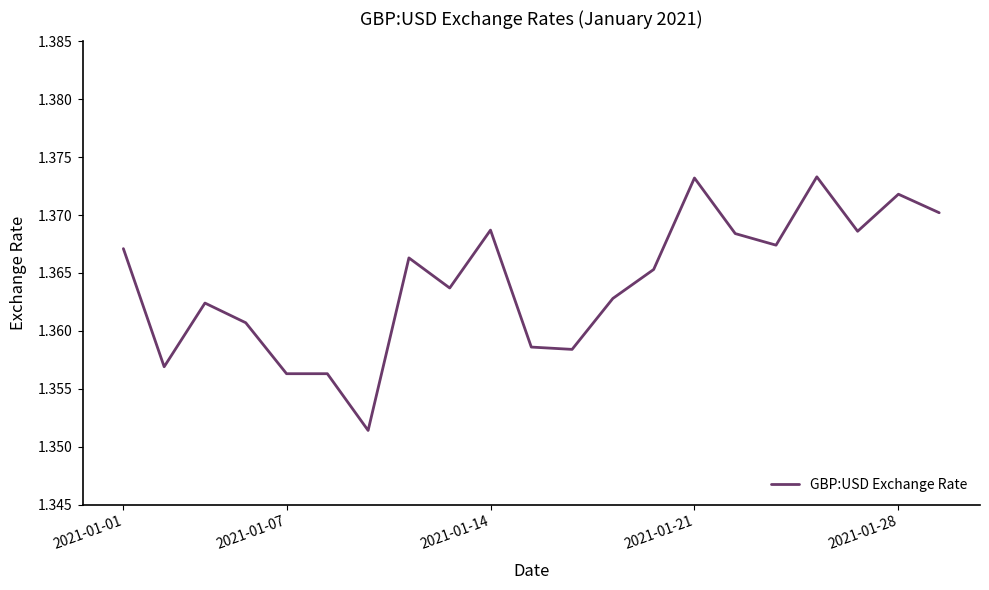

True or false: there are more than 0 points higher than both neighbors.

True